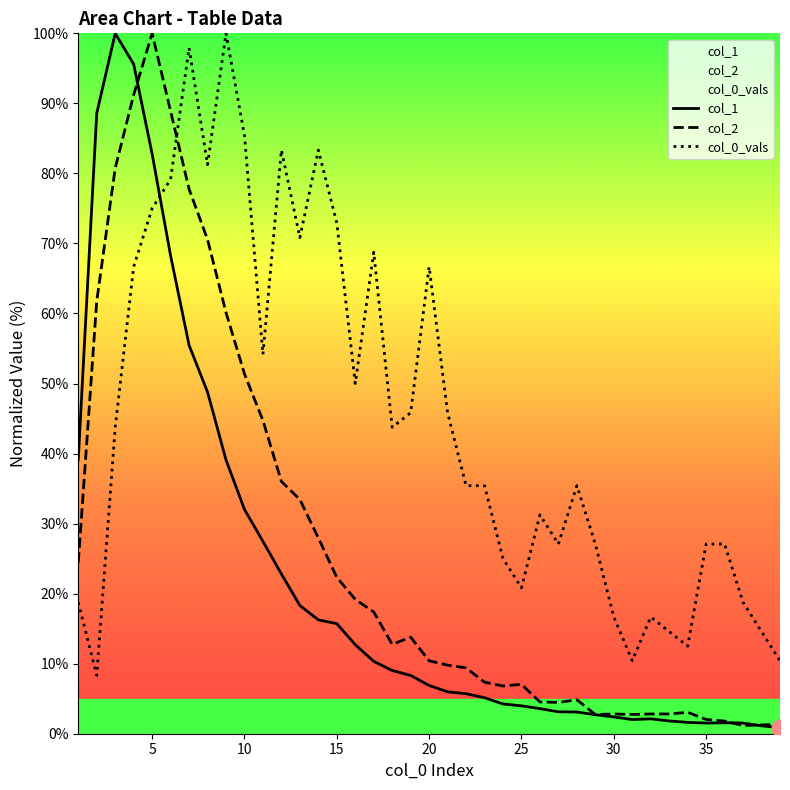

The value of col_2 at 2 is 95.7. True or false?

False